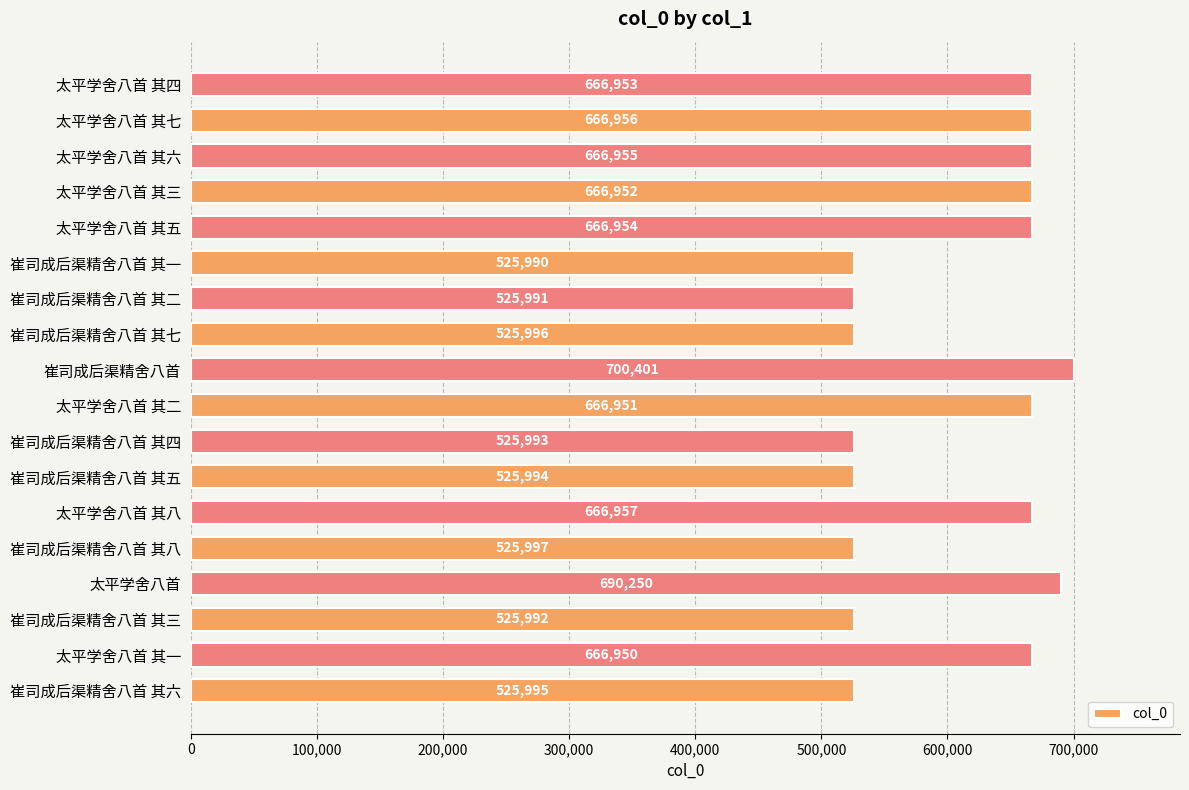

Count the number of data series in this chart.

1